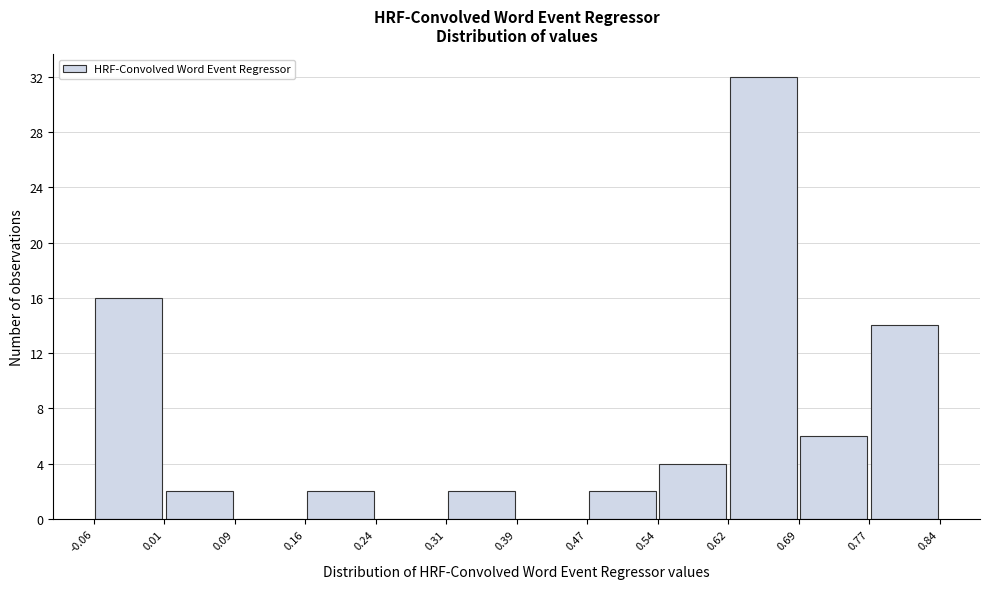

Which range on the x-axis has the tallest bar?

0.62 to 0.69